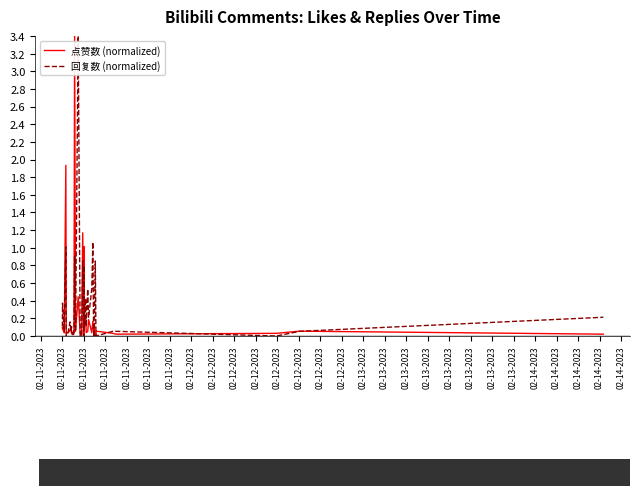

What is the maximum value for 回复数 (normalized)?

3.4